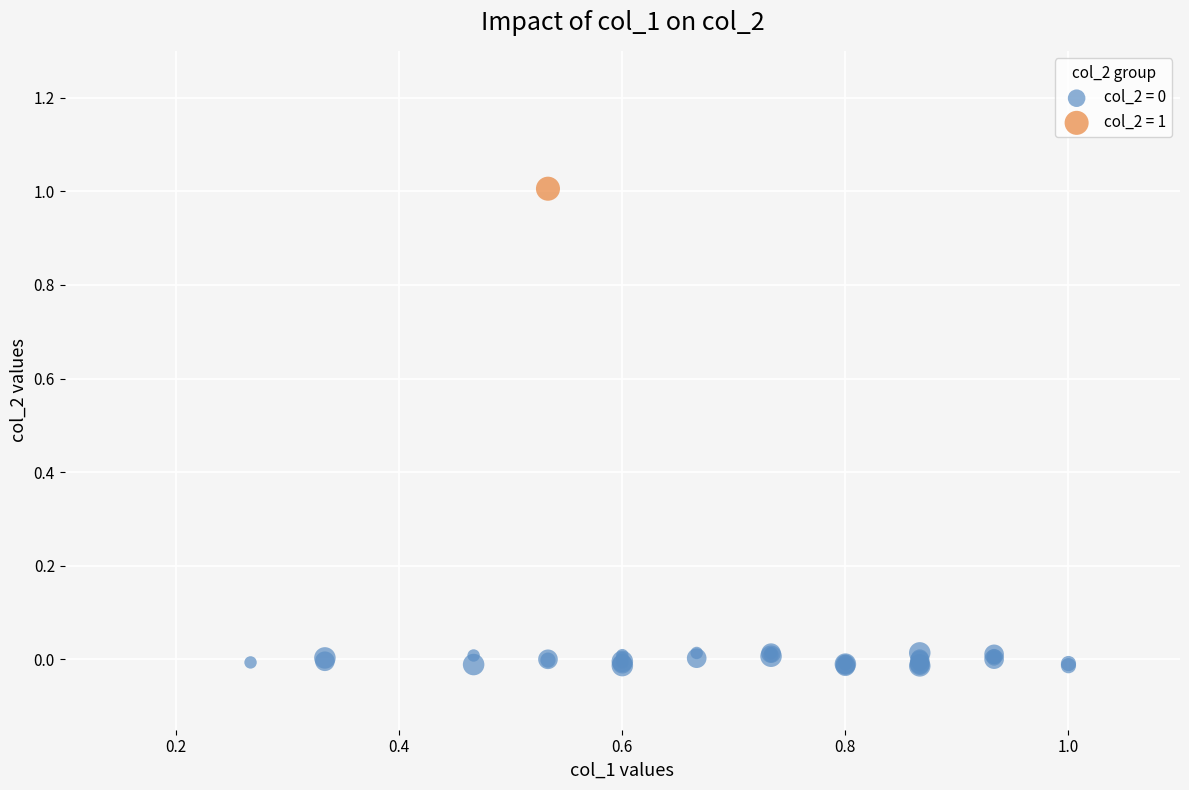

Which series contains the highest Y value?

col_2 = 1